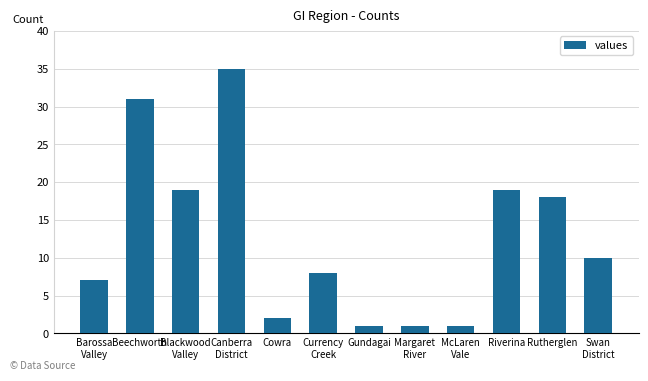

At which label does the data first exceed 10?

Beechworth